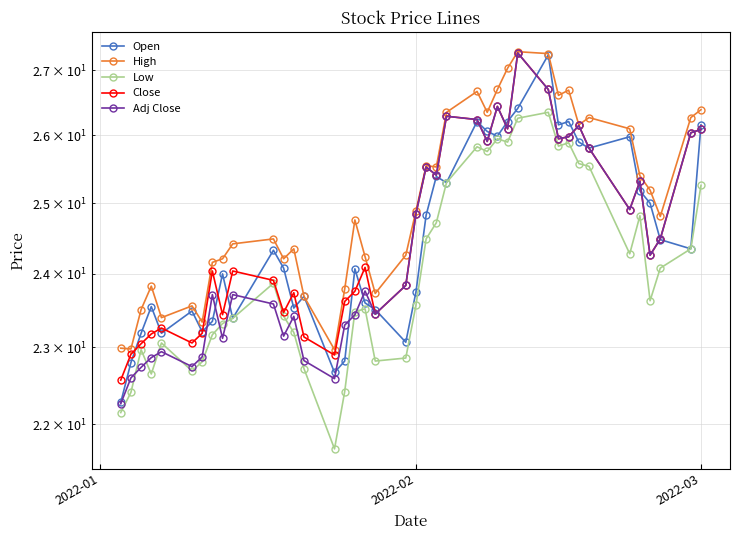

Is the value of Low at 35 greater than the value of Open at 5?

Yes